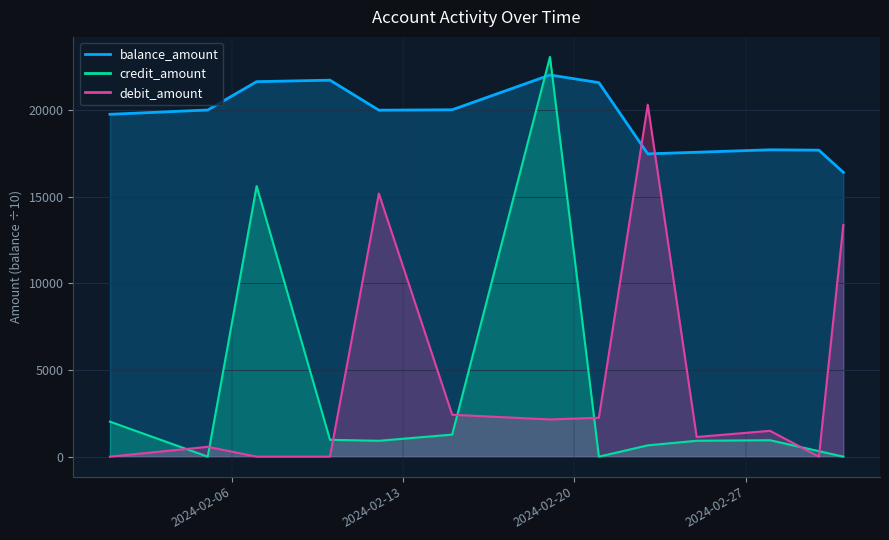

The balance_amount series shows 22008.4 at 2024-02-19. True or false?

True